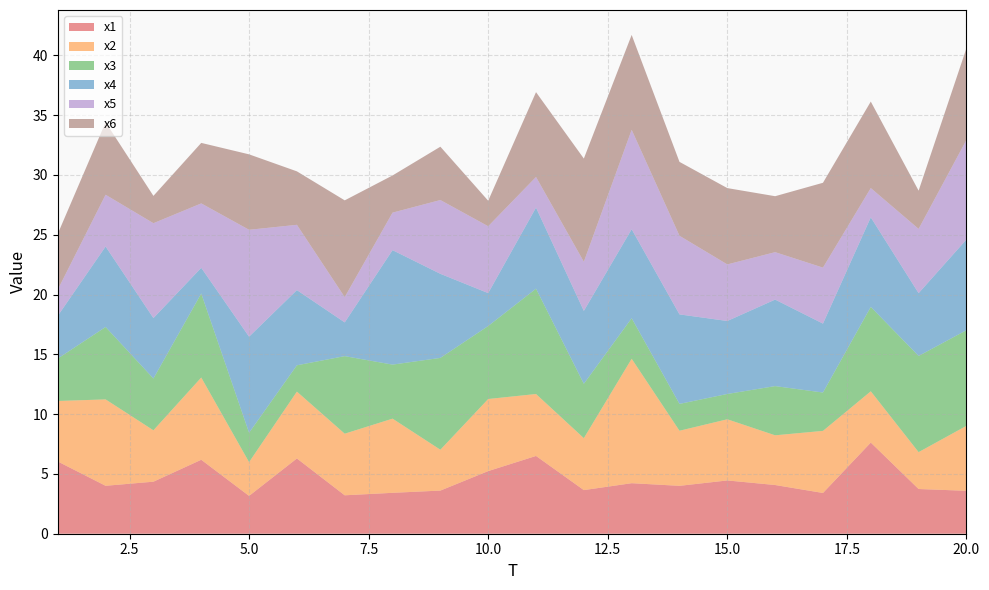

Reading left to right, extract all data points from this chart.

x1: 6.0	4.0	4.4	6.2	3.2	6.3	3.2	3.4	3.6	5.2	6.5	3.6	4.2	4.0	4.5	4.1	3.4	7.6	3.7	3.6
x2: 5.1	7.2	4.3	6.9	2.8	5.6	5.2	6.2	3.4	6.0	5.2	4.3	10.4	4.6	5.1	4.2	5.2	4.3	3.1	5.4
x3: 3.5	6.1	4.3	7.0	2.5	2.2	6.5	4.5	7.7	6.1	8.8	4.5	3.4	2.2	2.1	4.1	3.2	7.1	8.0	8.0
x4: 3.6	6.7	5.1	2.1	8.0	6.3	2.8	9.6	7.0	2.8	6.8	6.1	7.4	7.5	6.1	7.2	5.8	7.5	5.2	7.6
x5: 2.2	4.3	7.9	5.4	8.9	5.5	2.1	3.1	6.2	5.6	2.6	4.1	8.3	6.6	4.7	4.0	4.7	2.4	5.4	8.3
x6: 4.7	6.1	2.3	5.1	6.3	4.5	8.1	3.1	4.5	2.1	7.1	8.6	7.9	6.2	6.4	4.7	7.1	7.2	3.2	7.7